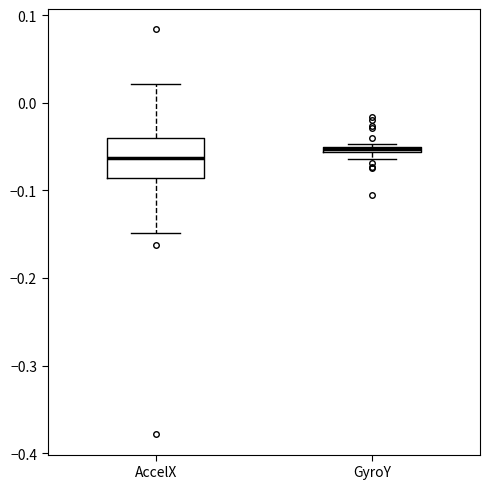

Where is the upper edge of the box for AccelX on the y-axis? The values are not printed on the chart, so give them approximately, as read against the axis.

-0.04